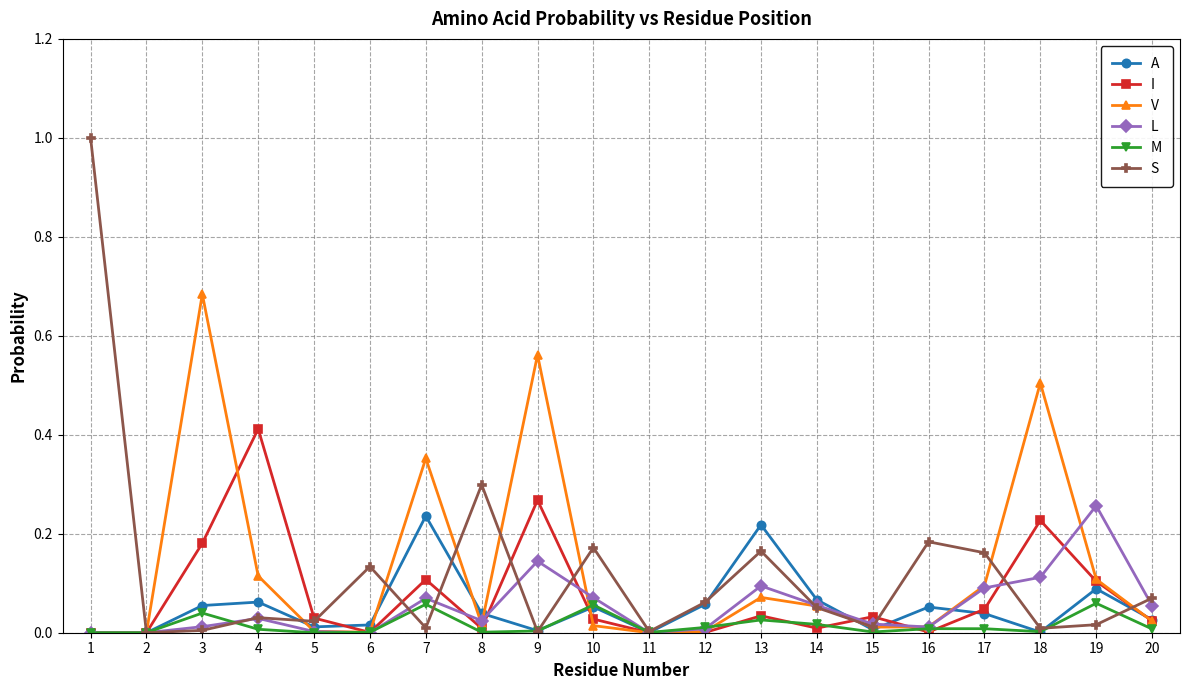

Is it true that A equals 0.0 at 11?

True